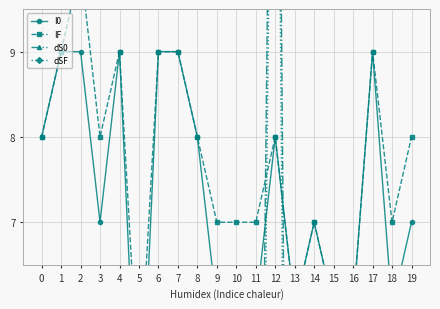

At 7, list the series in order from smallest to largest.

dSF, dS0, I0, IF